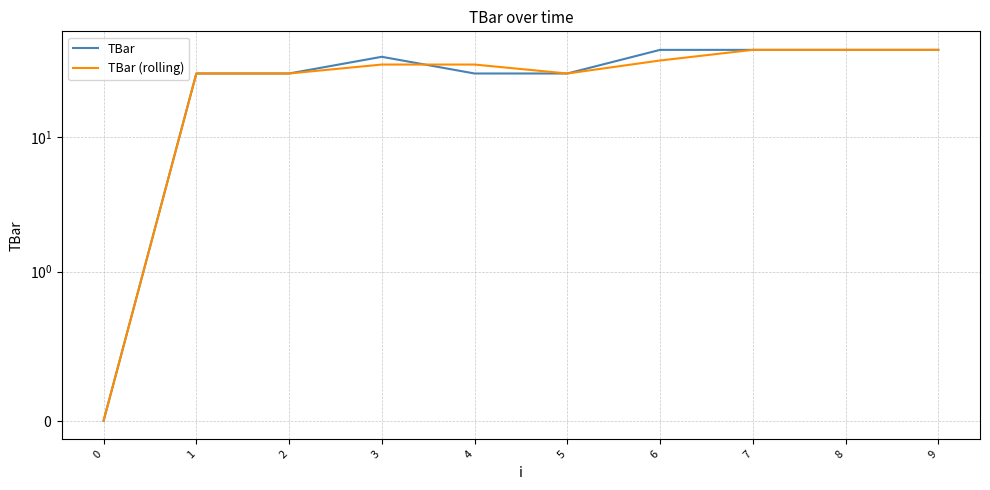

List the series in order of their peak value, lowest first.

TBar, TBar (rolling)